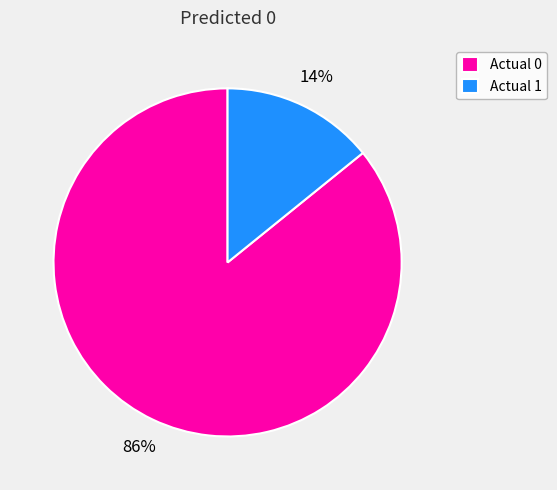

Which slice is the largest?

Actual 0